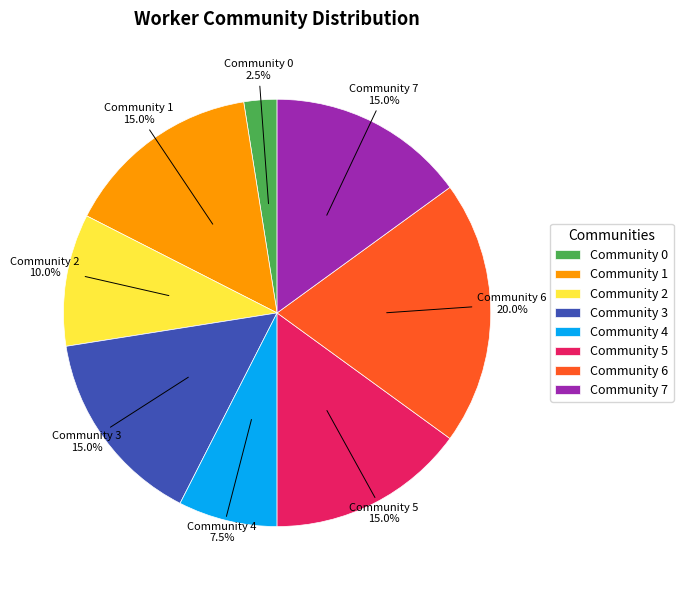

The Community 4 slice represents 1% of the pie. True or false?

False